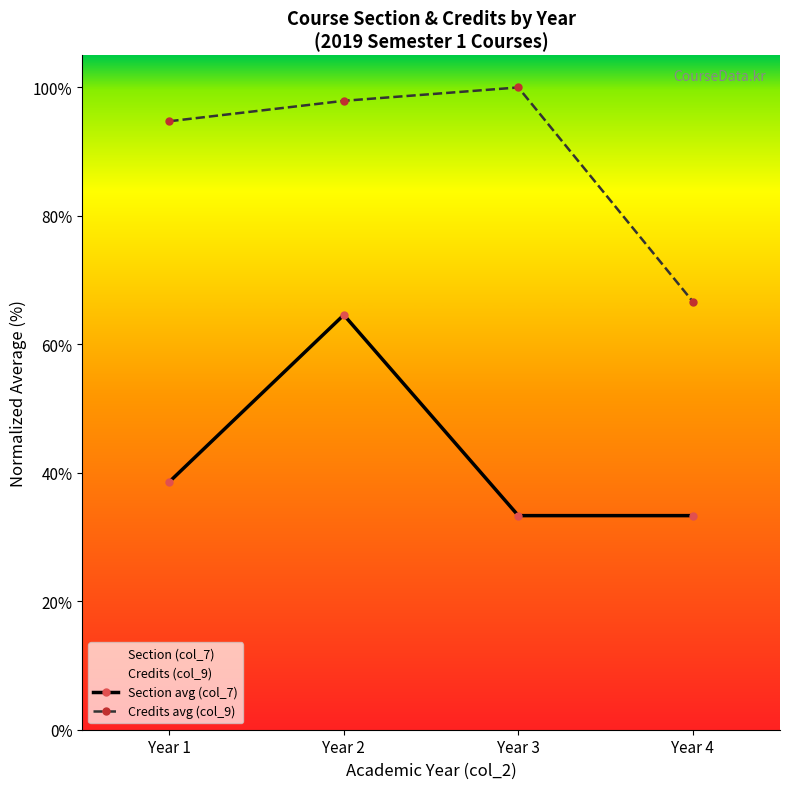

True or false: Credits avg (col_9) has more than 1 points higher than both neighbors.

False